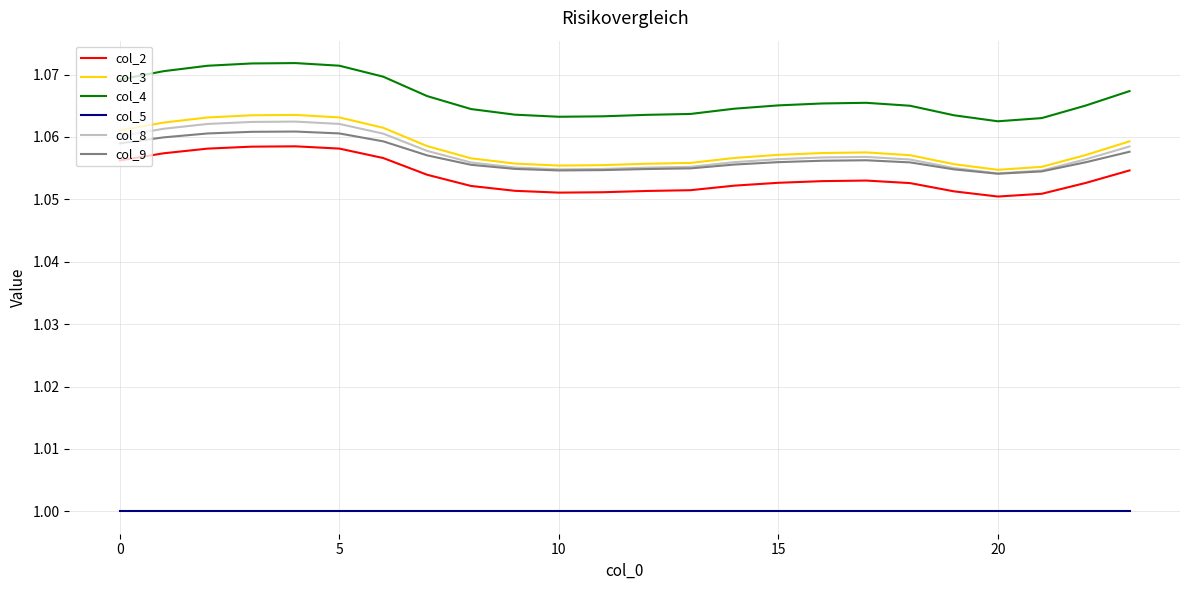

Is this an area chart (filled region under the line)?

No